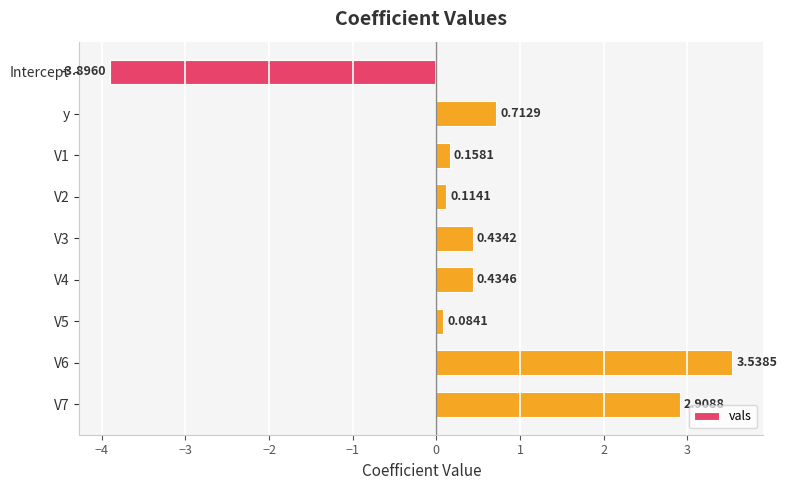

Between V7 and y, which is larger?

V7